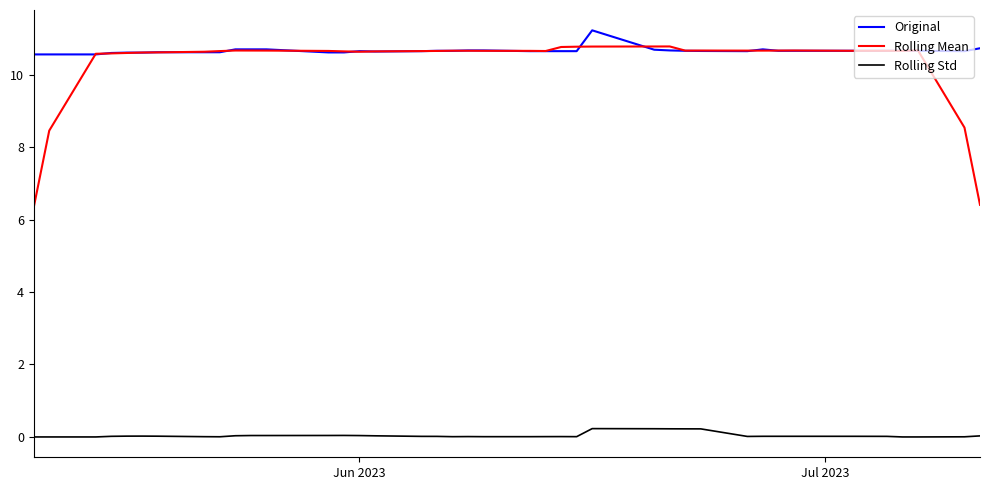

True or false: Rolling Mean and Rolling Std intersect in this chart.

False